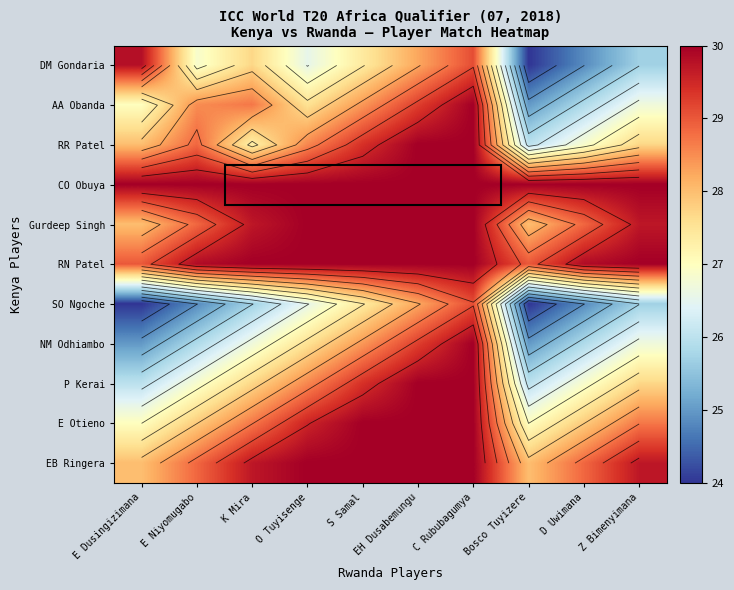

At how many categories does at least one series exceed 28?

10